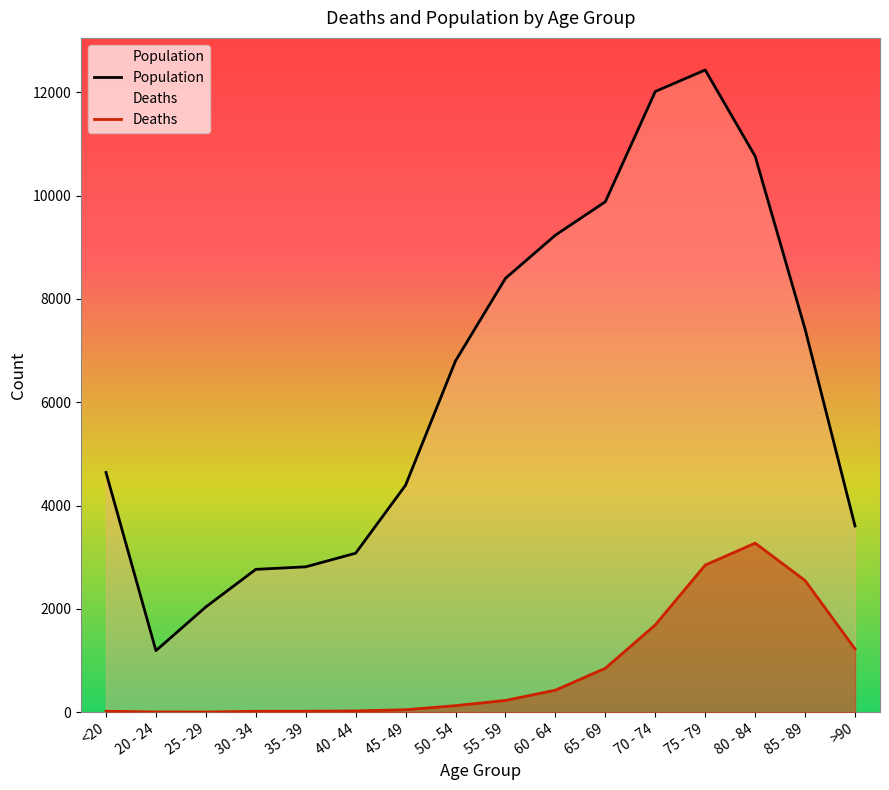

Which series has the widest spread of values?

Population